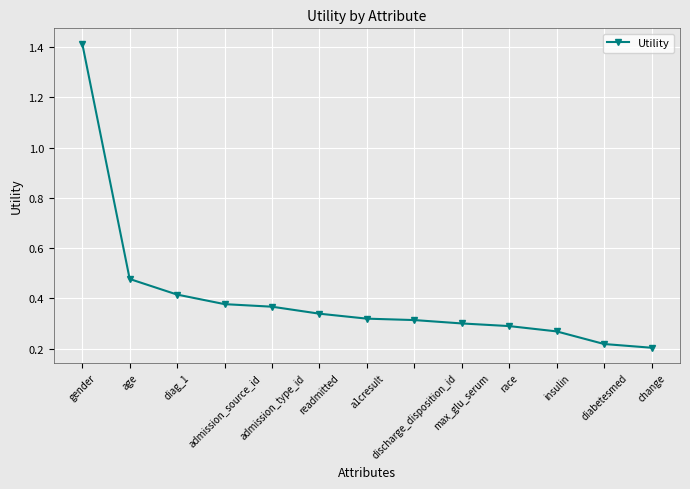

What is the sum of all values?

5.3